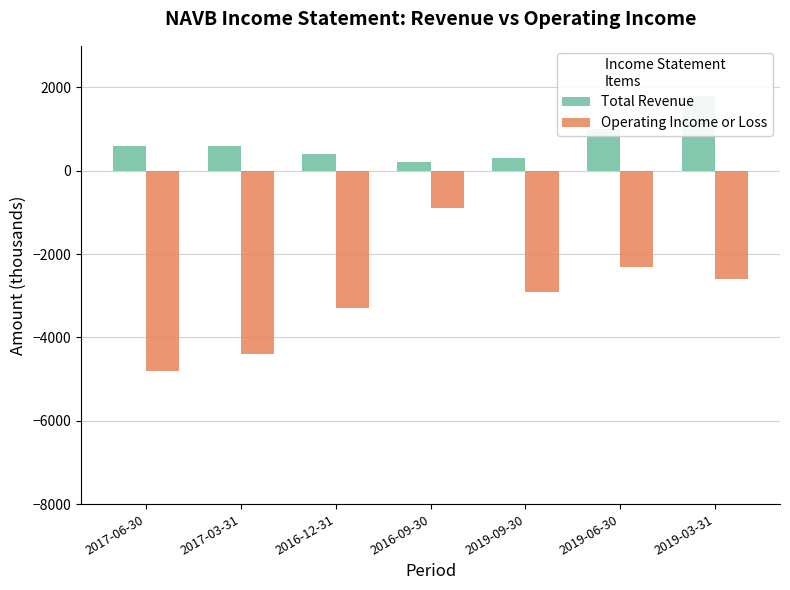

Is the value of Total Revenue at 2017-06-30 greater than the value of Operating Income or Loss at 2019-09-30?

Yes